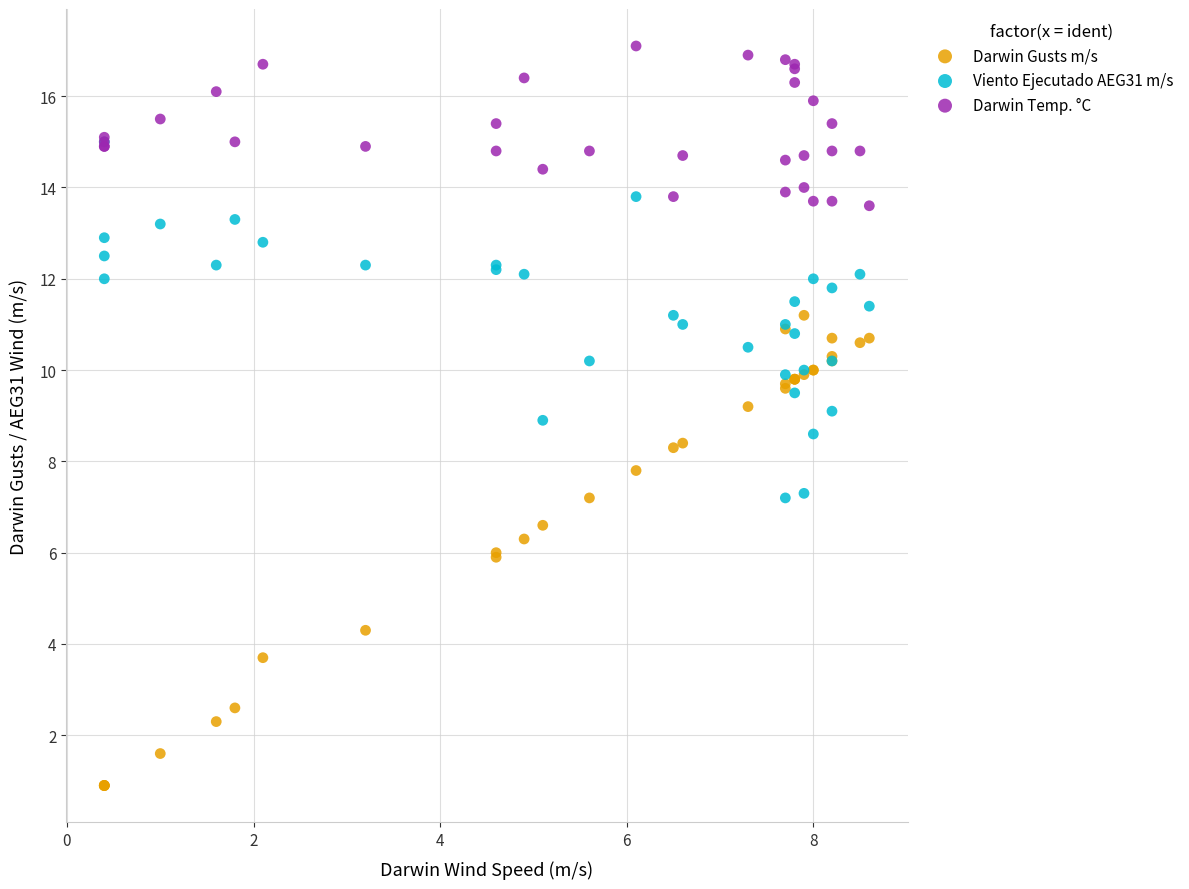

What are all the series names shown in the legend?

Darwin Gusts m/s, Viento Ejecutado AEG31 m/s, Darwin Temp. °C